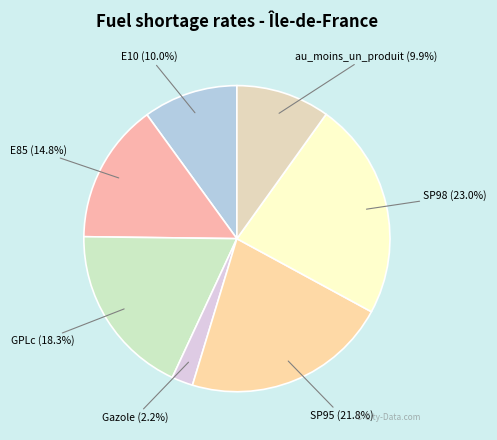

What is the smallest slice in the pie chart?

Gazole